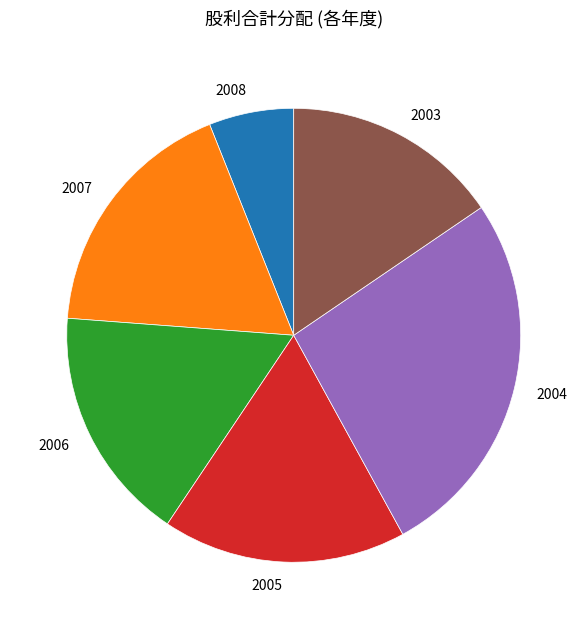

True or false: 2005 accounts for 5% of the total.

False